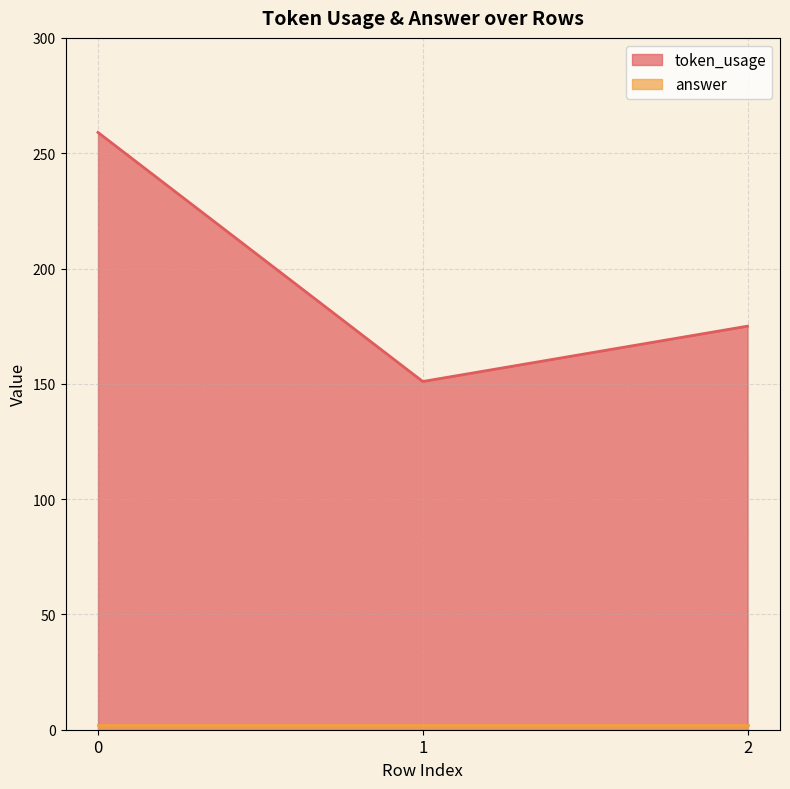

What is the sum of the values at 2 and 1?

326